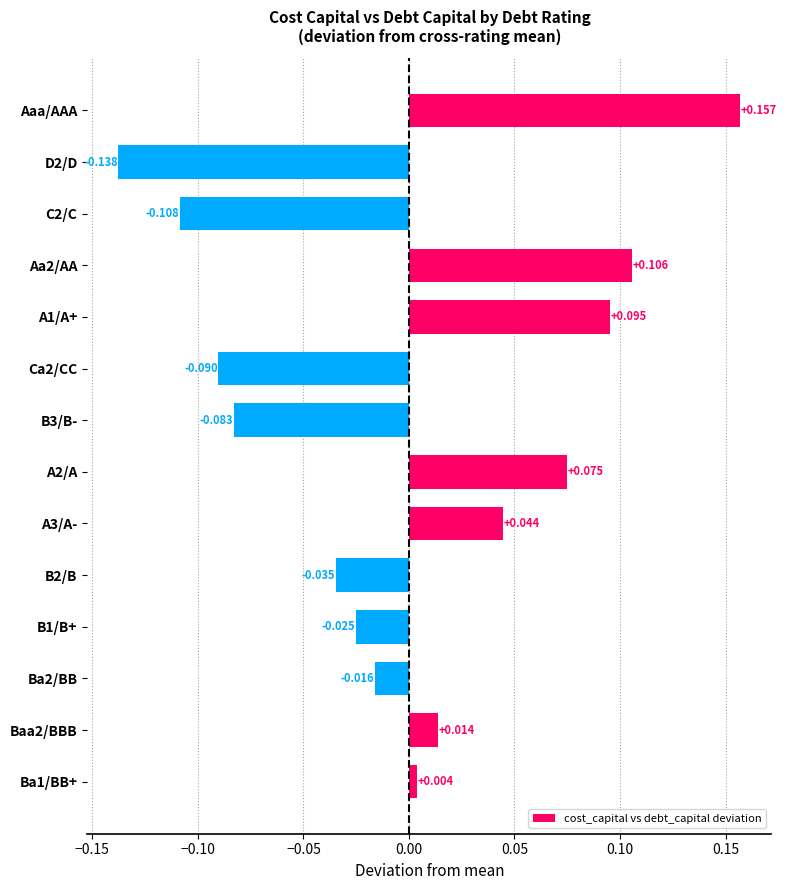

Rank the categories by value from highest to lowest.

Aaa/AAA, Aa2/AA, A1/A+, A2/A, A3/A-, Baa2/BBB, Ba1/BB+, Ba2/BB, B1/B+, B2/B, B3/B-, Ca2/CC, C2/C, D2/D